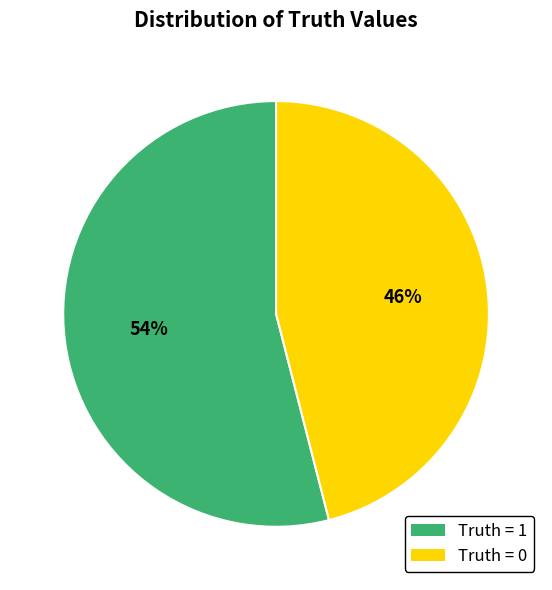

Is the sum of Truth = 1 and Truth = 0 greater than half?

Yes